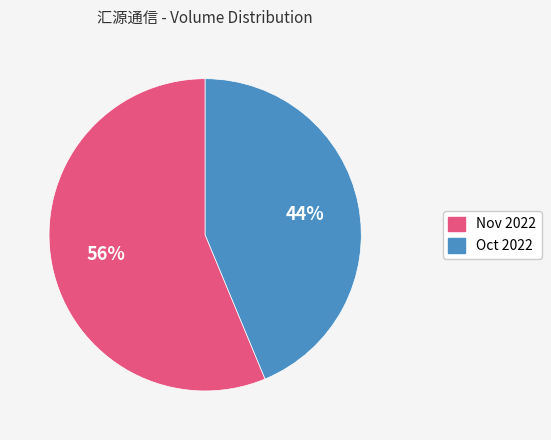

Is there a majority slice in this chart?

Yes